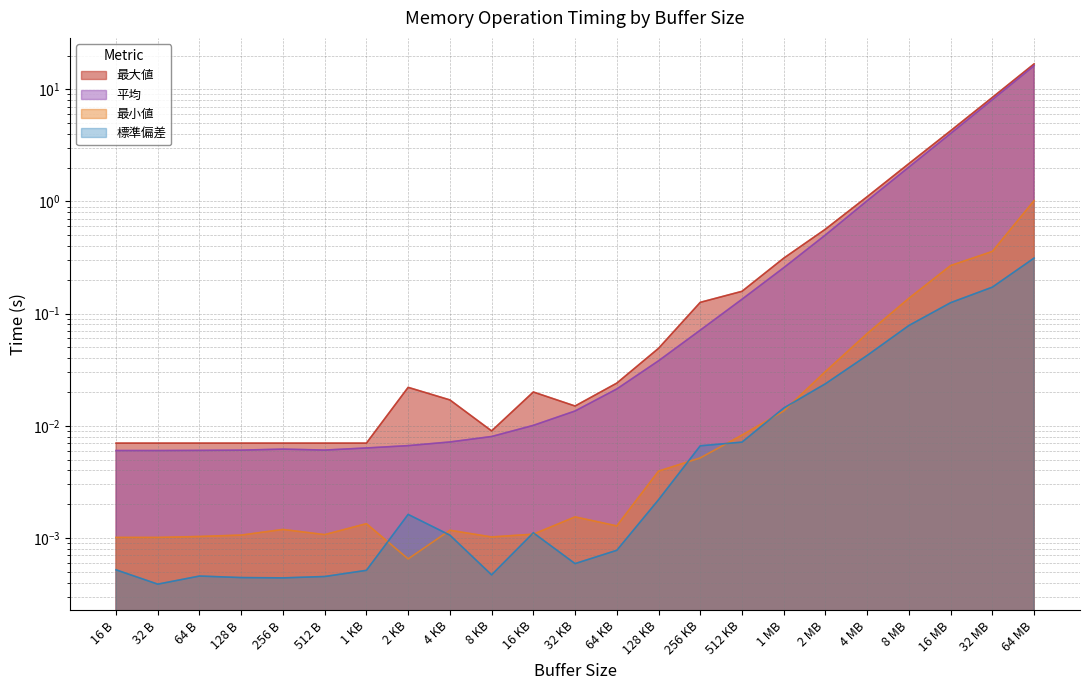

At which category is the sum across all series the highest?

64 MB